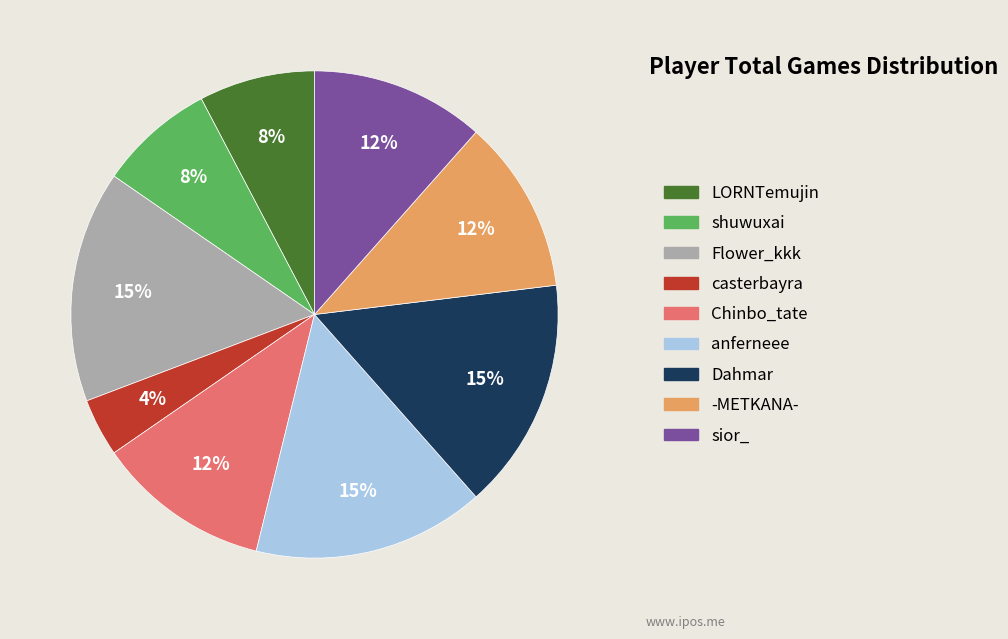

To the nearest percent, what portion does -METKANA- represent?

12%